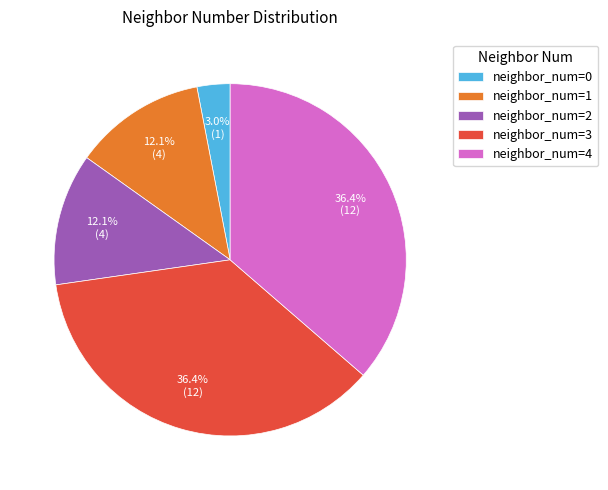

Count the number of slices in the pie.

5